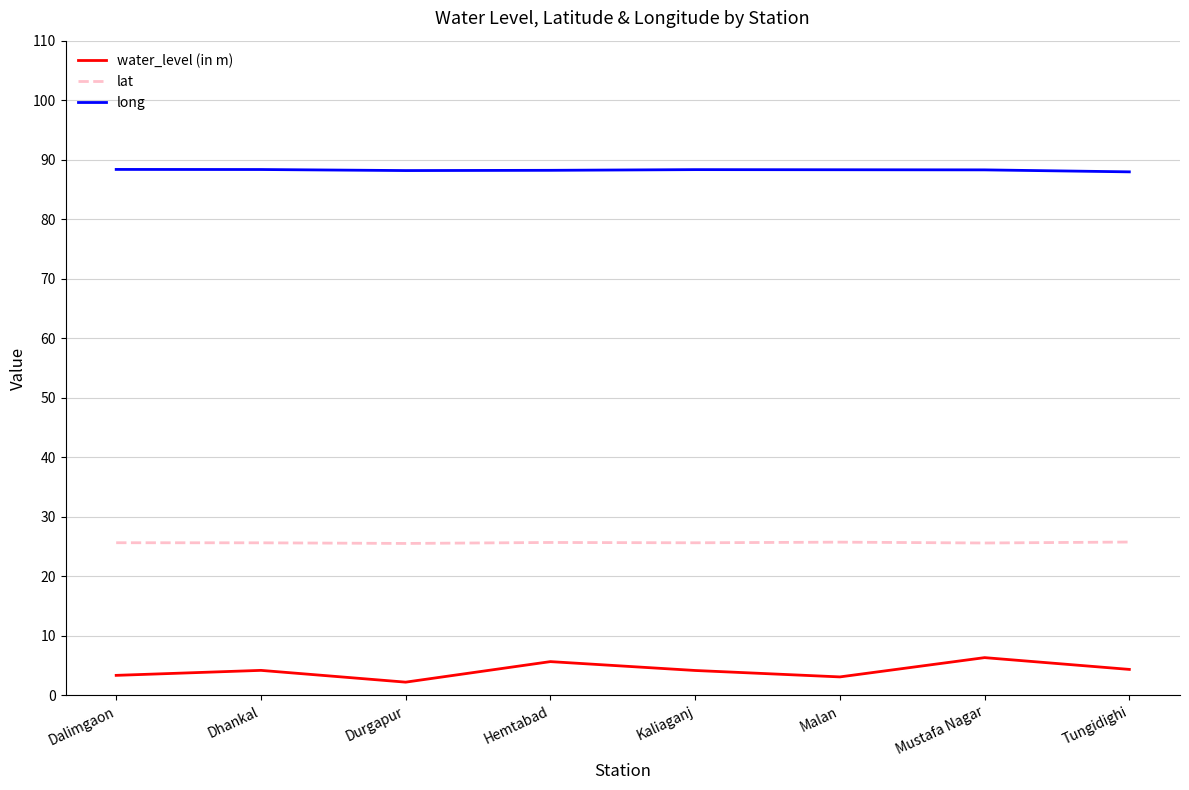

What is the difference between the highest and lowest values at Mustafa Nagar?

82.0